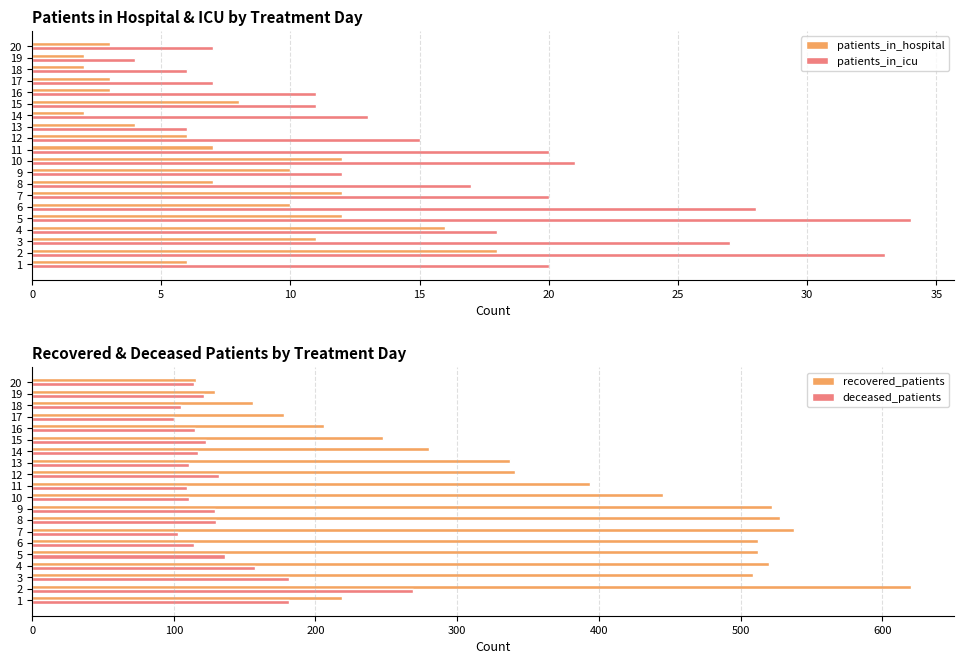

Is it true that patients_in_hospital equals 19 at 7?

False